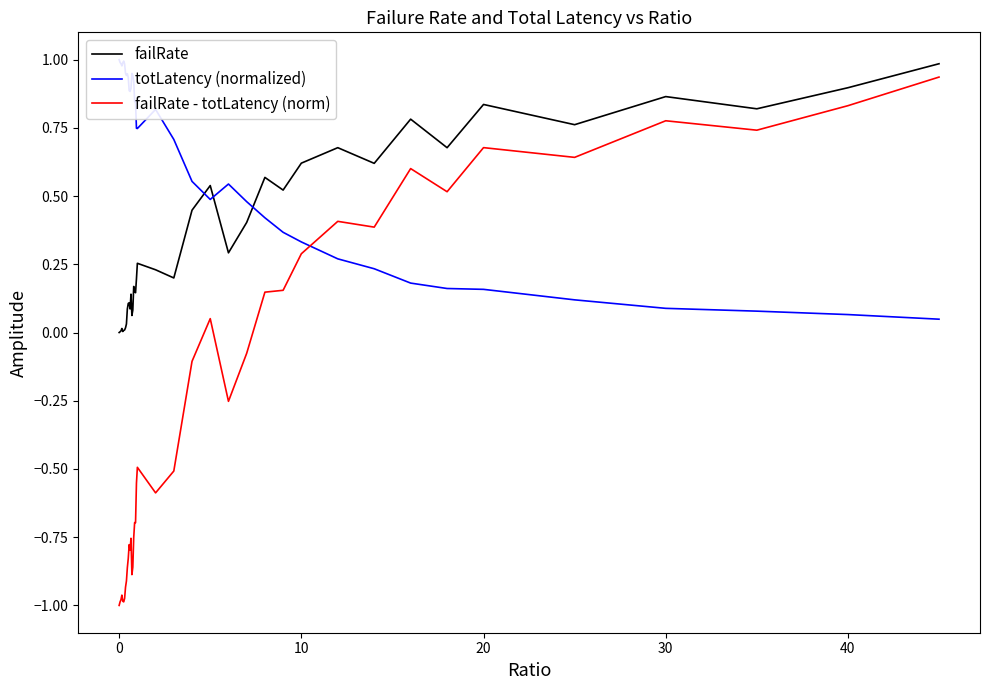

True or false: failRate and failRate - totLatency (norm) intersect in this chart.

False